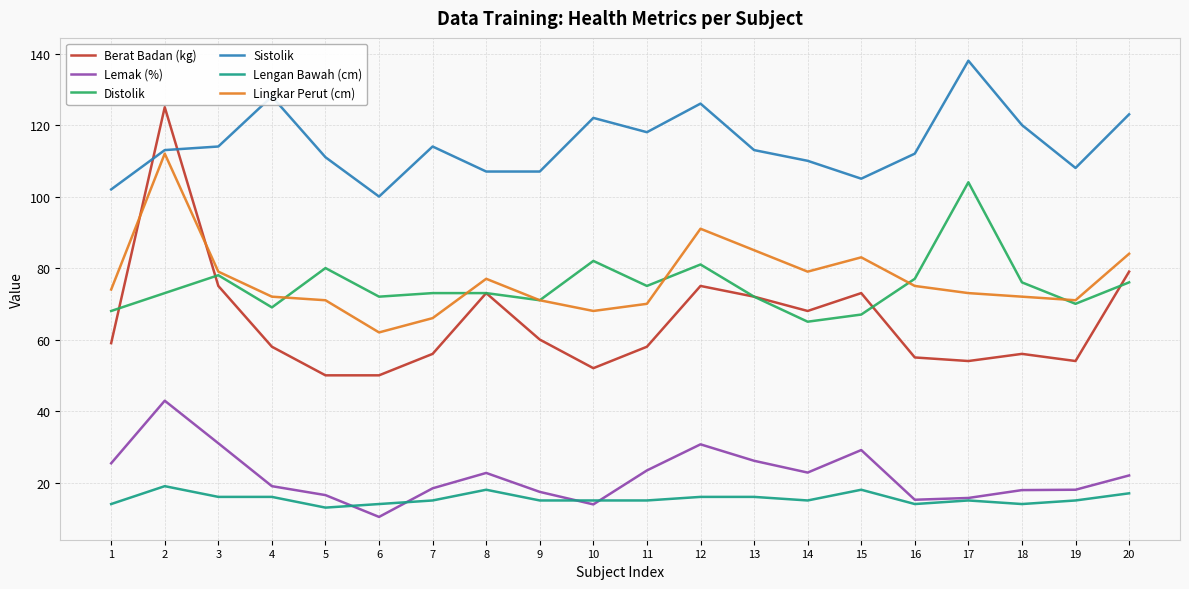

How many categories are shown in the chart?

20